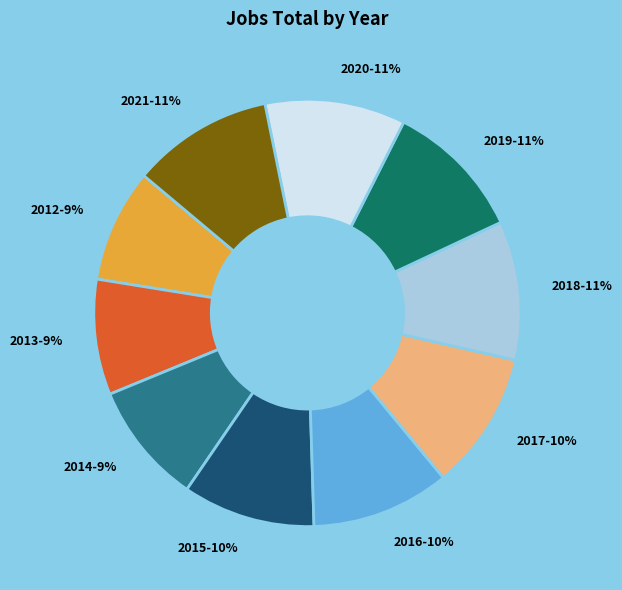

True or false: 2019 accounts for 11% of the total.

True